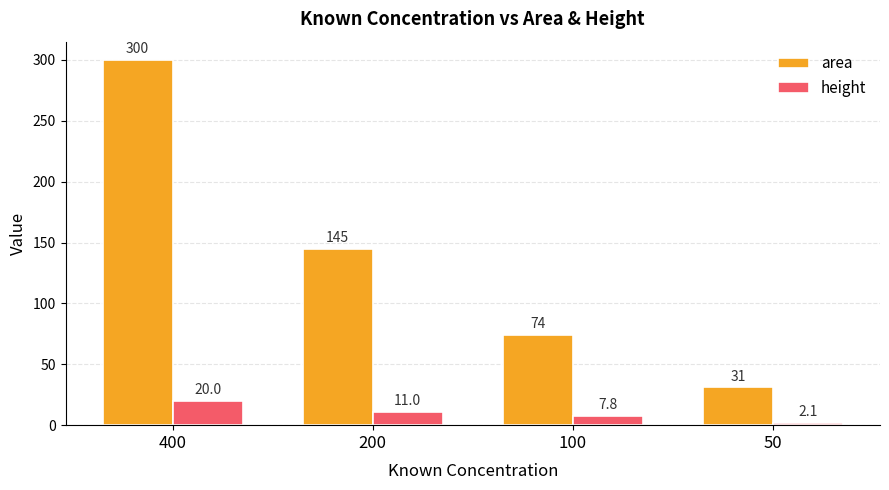

What is the difference between the highest and lowest values at 400?

280.0